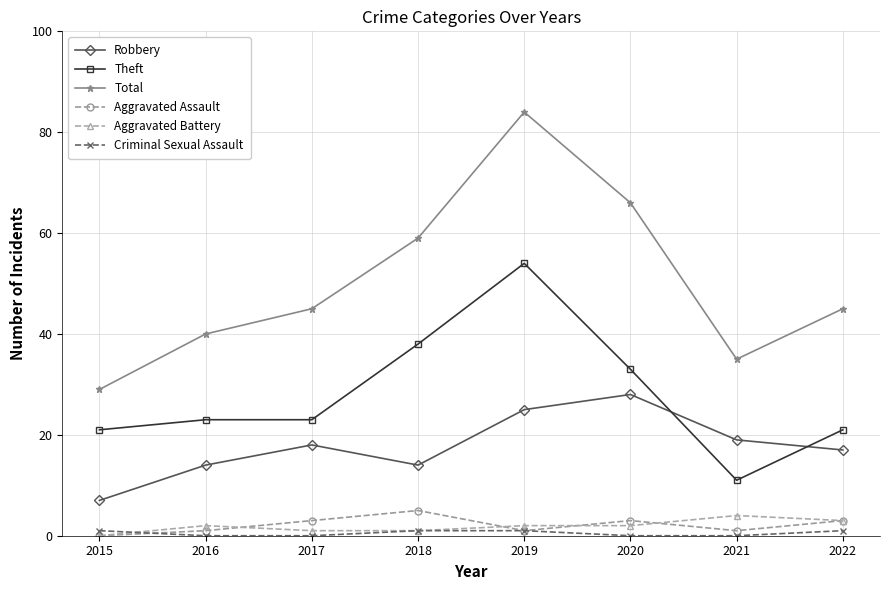

Which series has the largest total across all categories?

Total